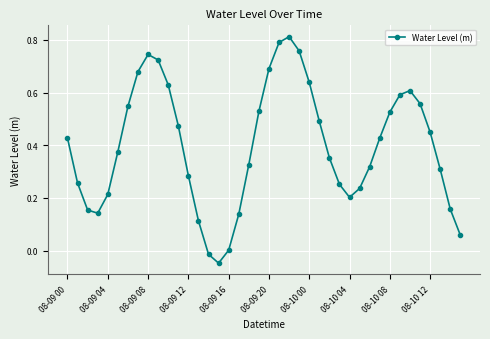

What is the sum of all values?

15.9